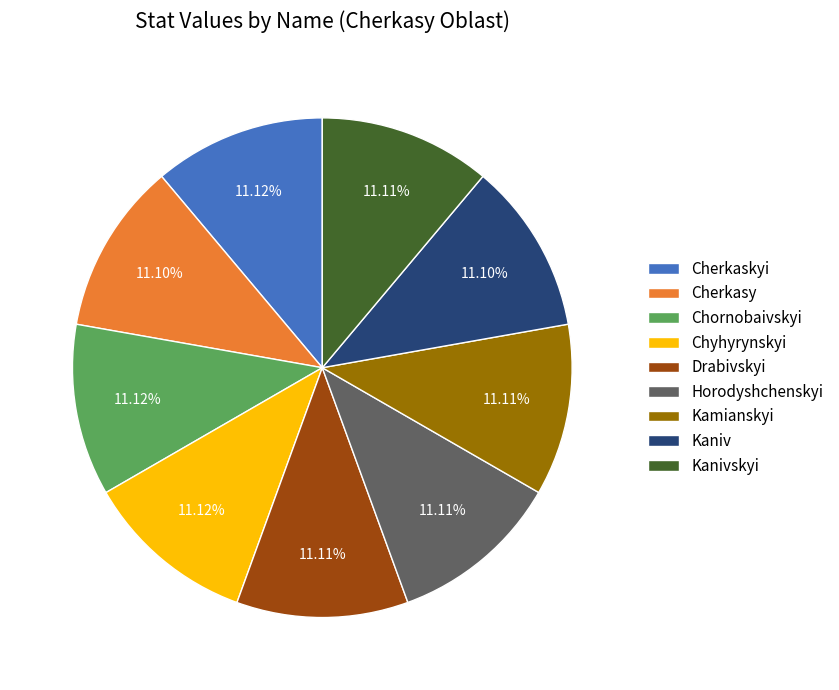

Approximately how many times larger is the value at Cherkaskyi compared to Kaniv?

1.0